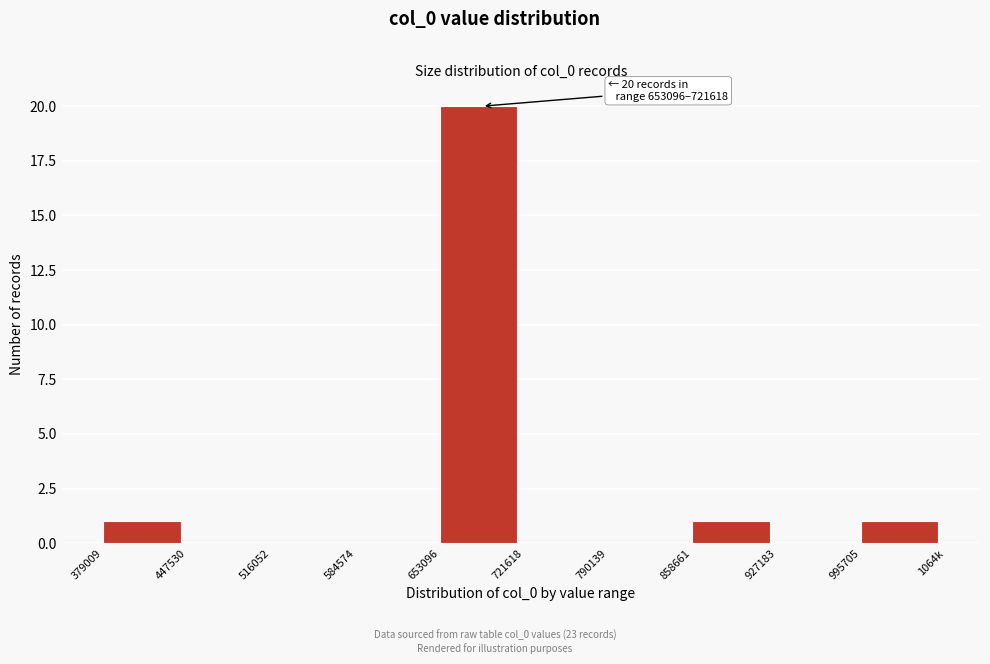

Reading left to right, extract all data points from this chart.

379009=1	447530=0	516052=0	584574=0	653096=20	721618=0	790139=0	858661=1	927183=0	995705=1